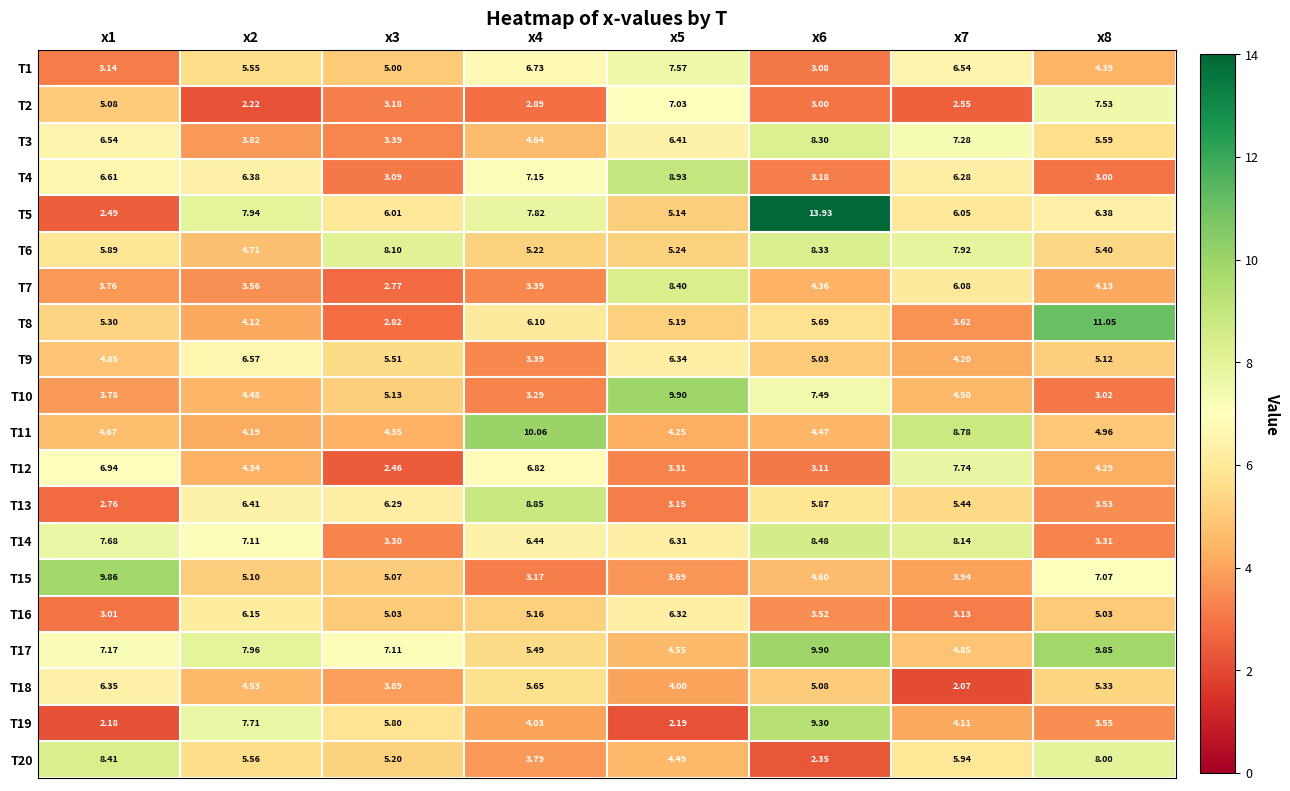

Is the value of T5 at x7 greater than the value of T15 at x1?

No